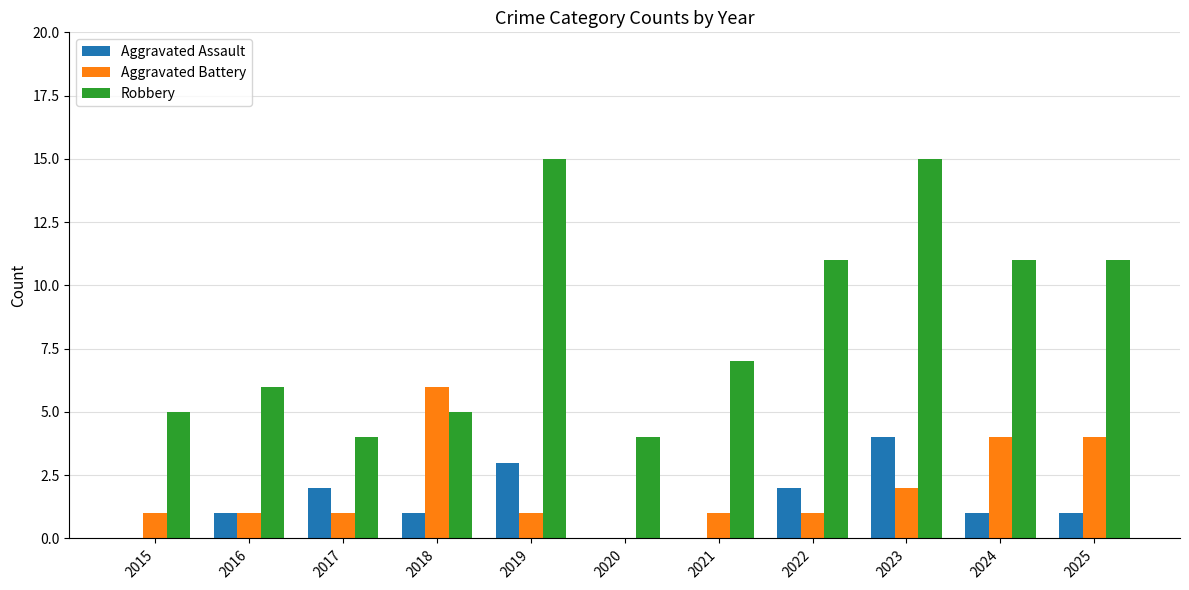

Which series has the largest total across all categories?

Robbery